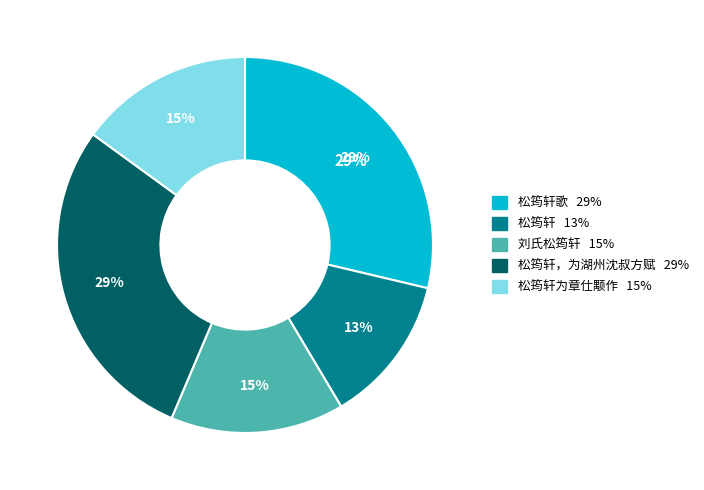

To the nearest percent, what percentage of the pie is 松筠轩，为湖州沈叔方赋?

29%